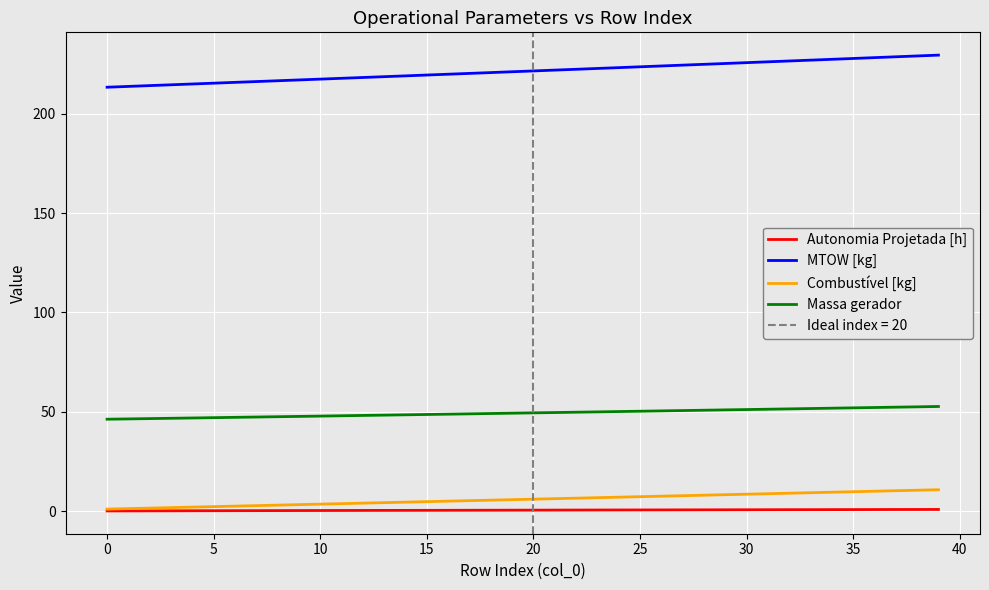

What is the average value of the Autonomia Projetada [h] series?

0.5